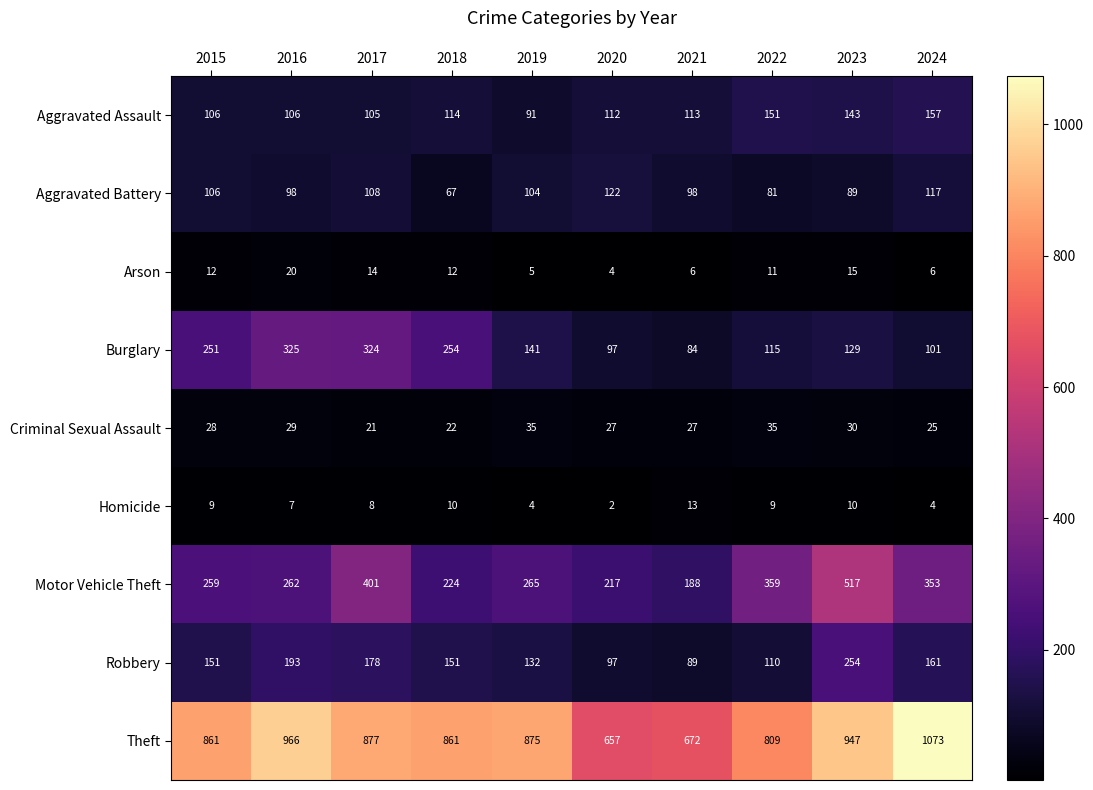

Between 2019 and 2020, which series saw the biggest shift?

Theft